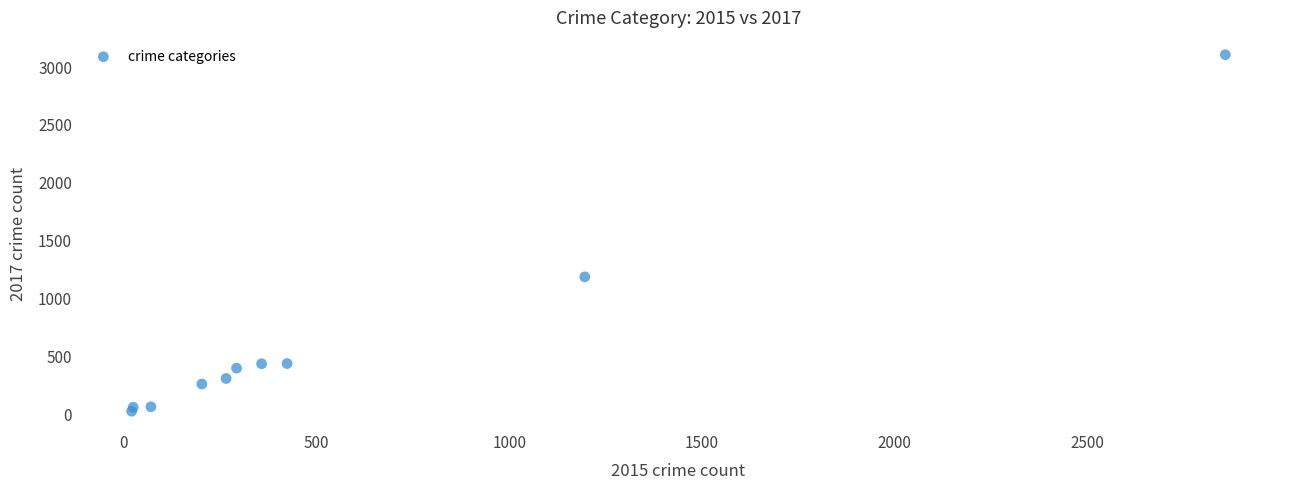

What is the range of X values (max minus min)?

2836